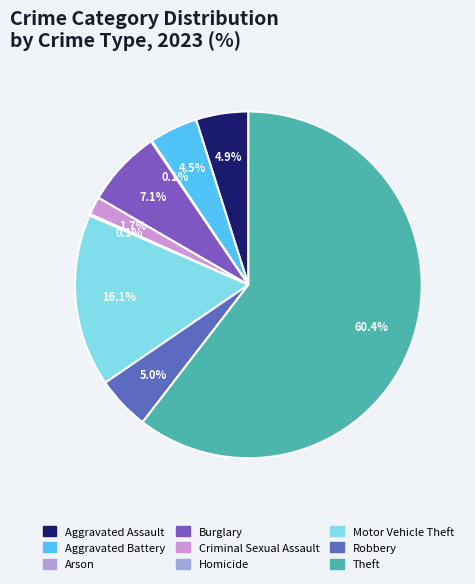

To the nearest percent, what is the difference between the Robbery and Arson slice percentages?

5%